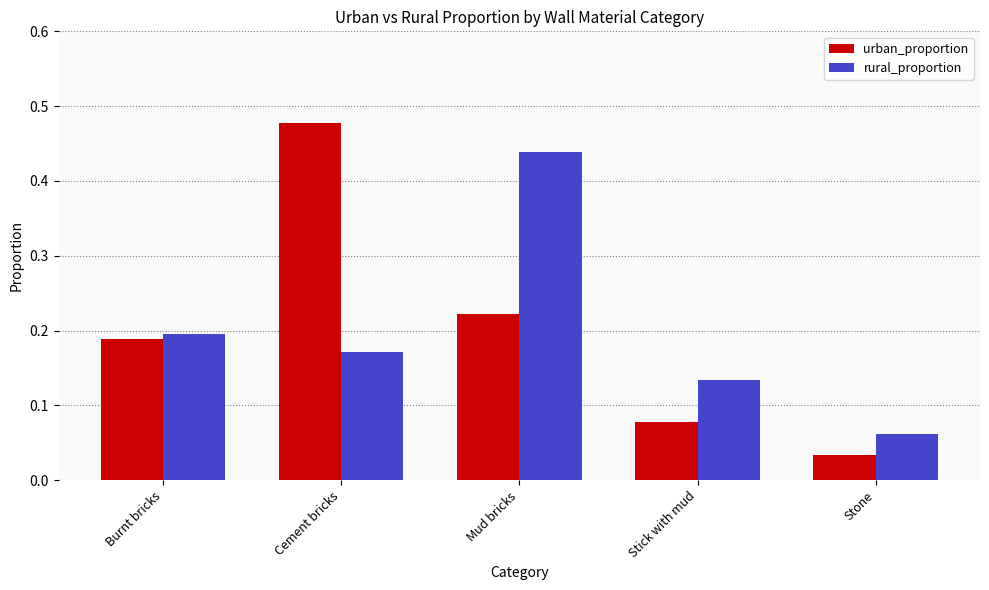

What is the sum of all urban_proportion values?

1.0